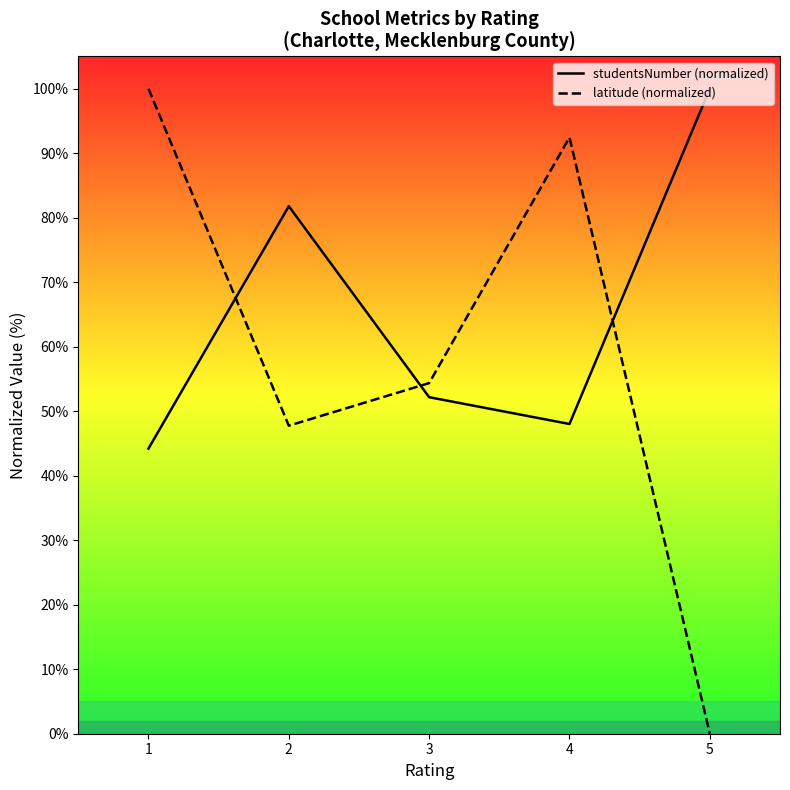

What is the maximum value shown in the chart?

100.0